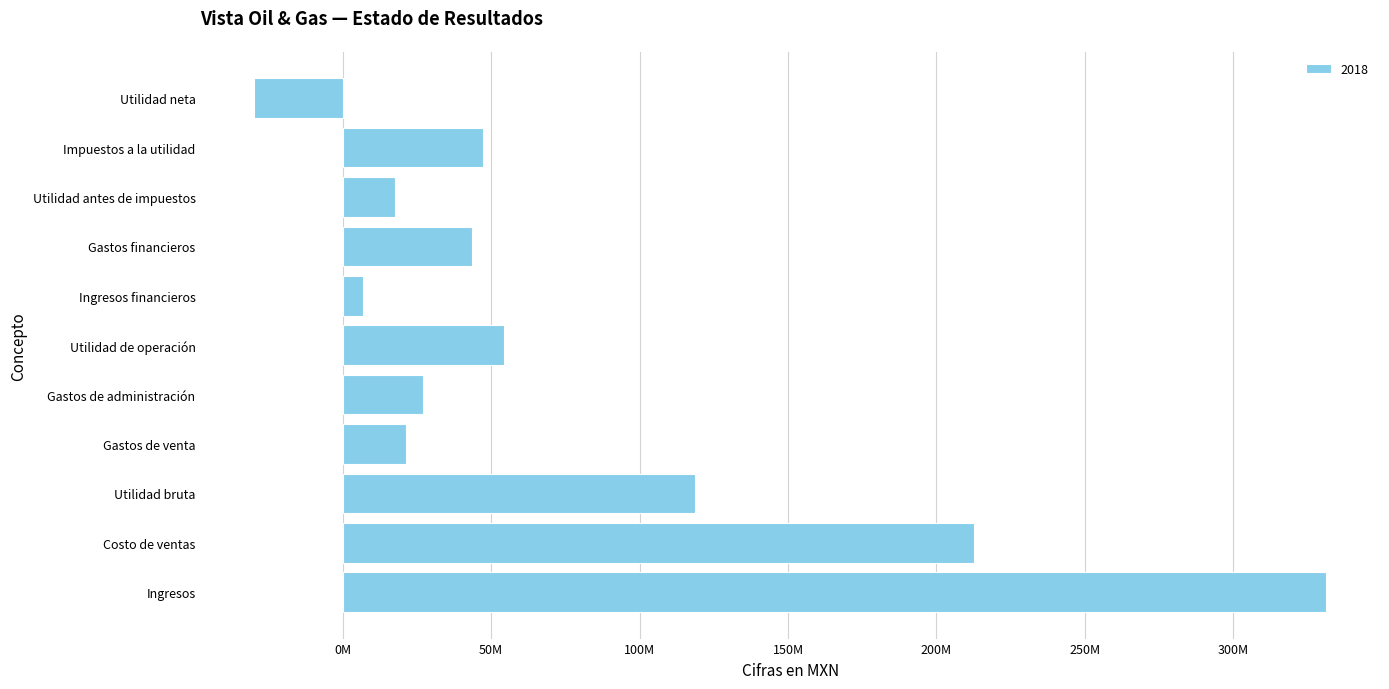

Count the number of data series in this chart.

1